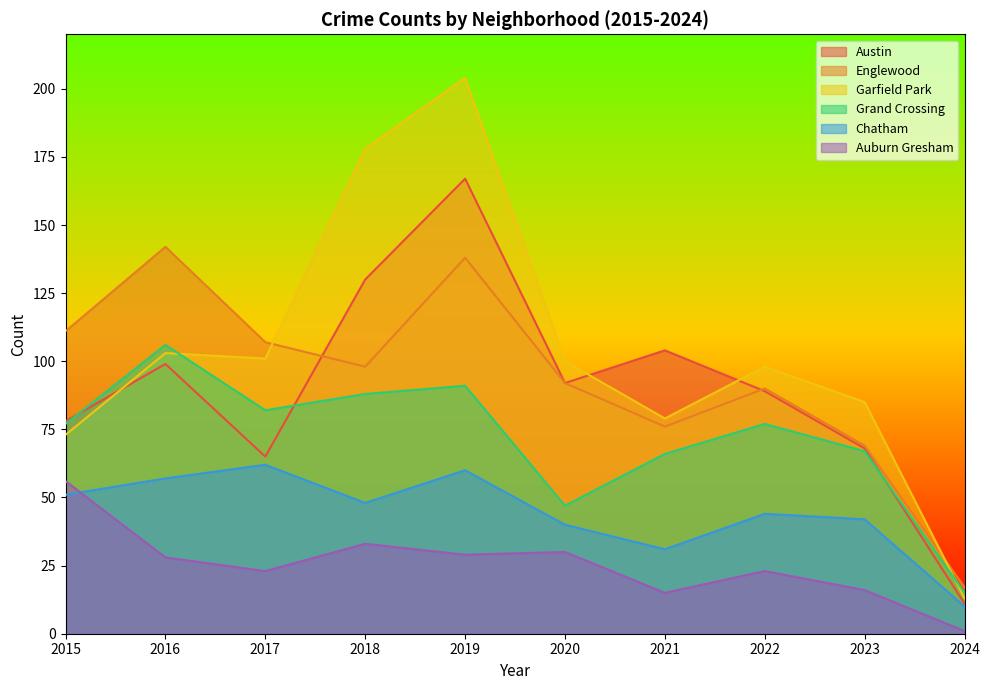

What is the difference between the Grand Crossing values at 2019 and 2023?

24